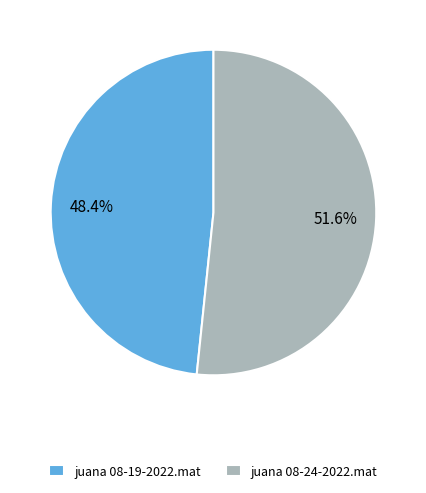

To the nearest percent, what percentage of the pie is juana 08-19-2022.mat?

48%